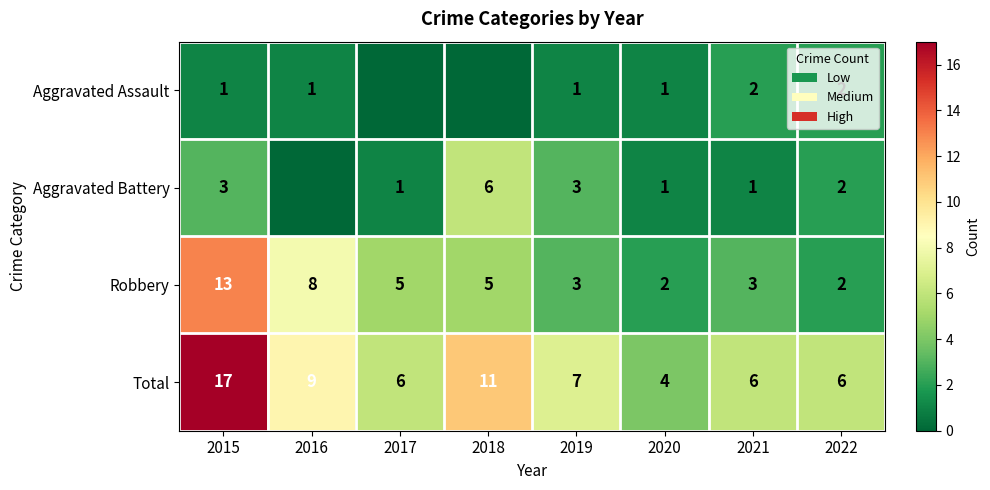

What value does the Robbery series have at 2019?

3